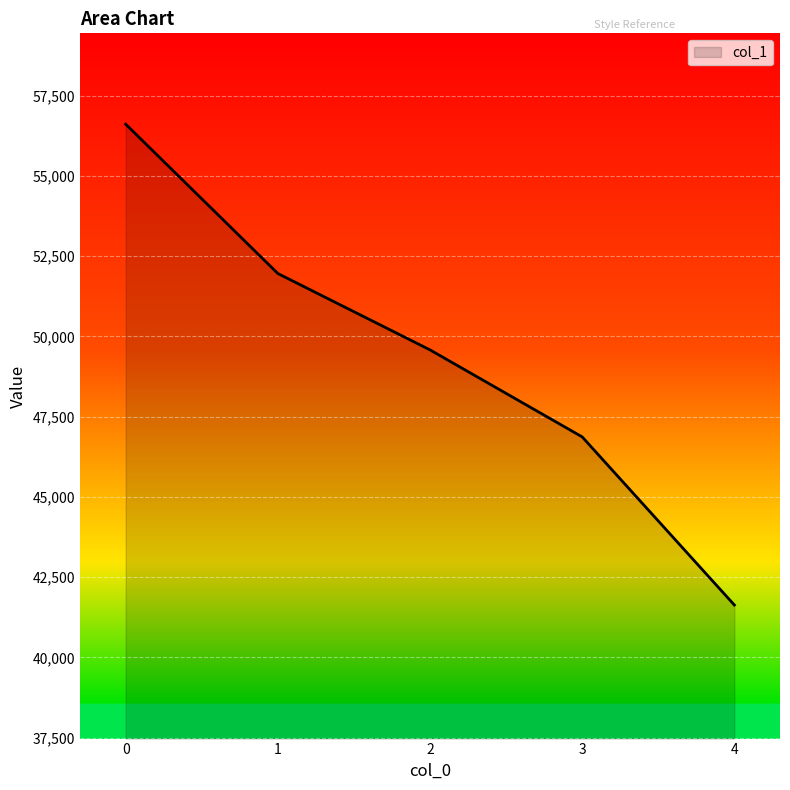

List the labels in order of value, smallest first.

4, 3, 2, 1, 0